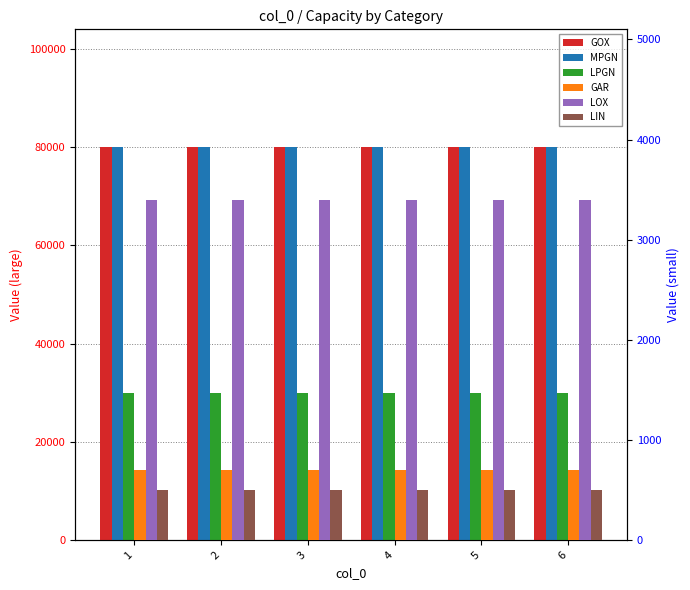

At which label is GAR closest to 700?

1